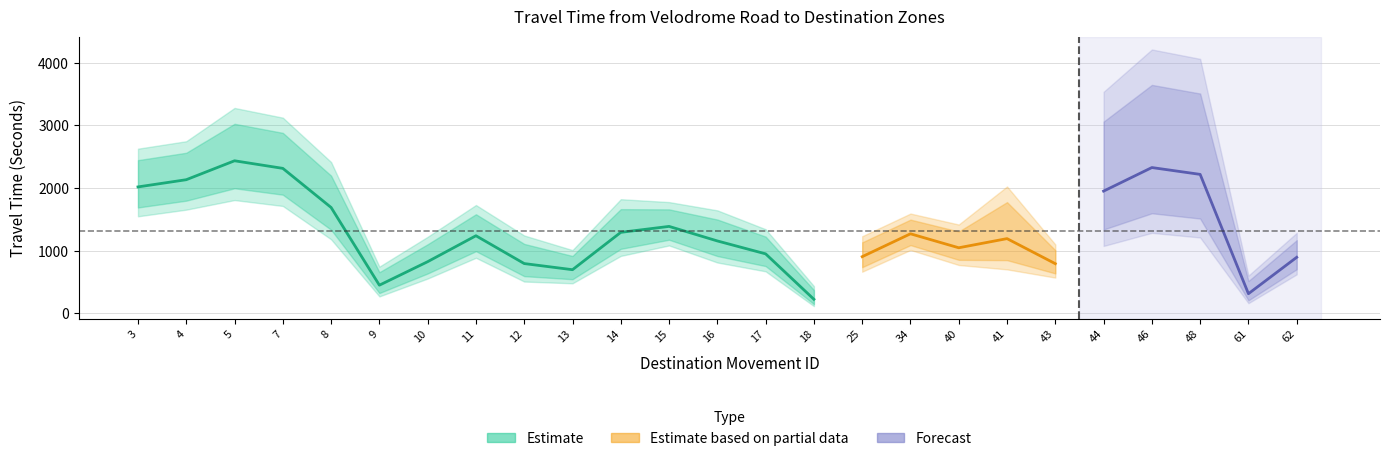

Does the chart display data point markers on the line(s)?

No